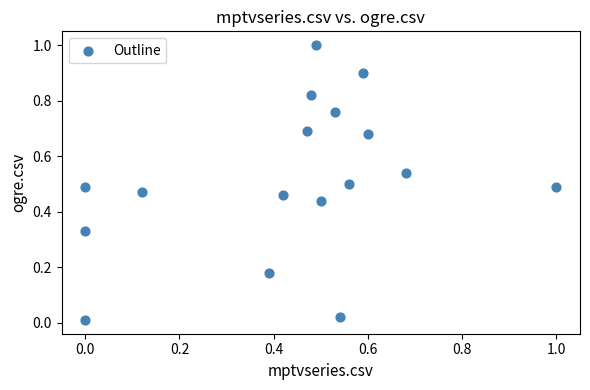

What is the range of X values (max minus min)?

1.0